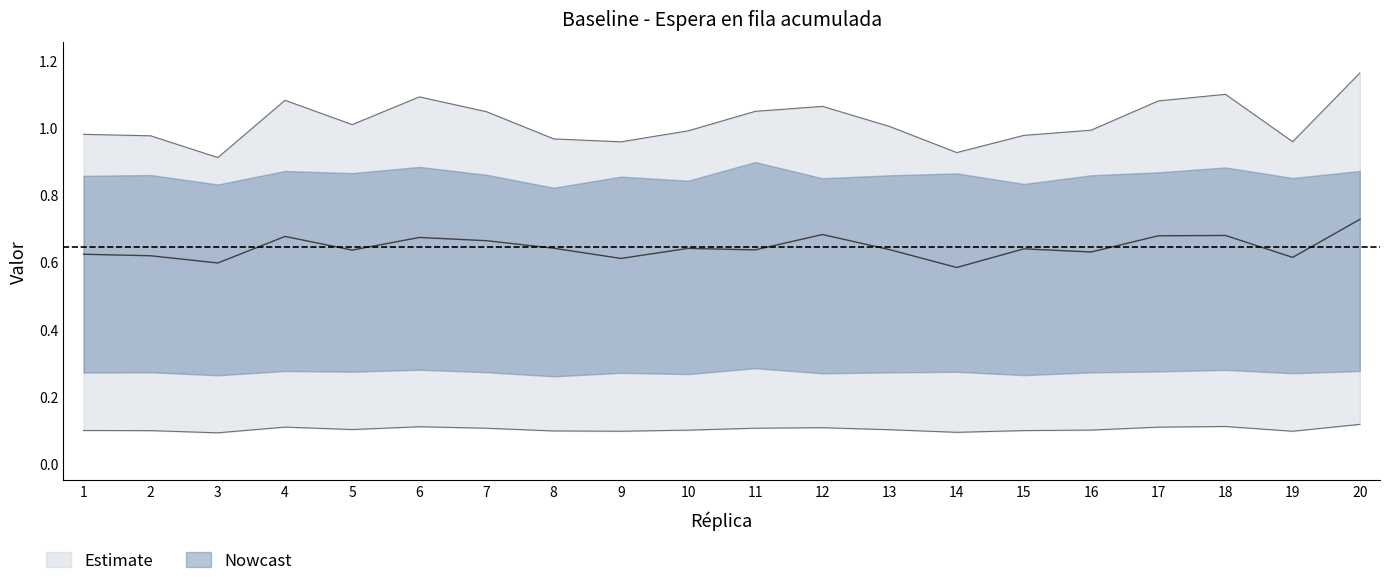

True or false: Valor Maximo has a value of 0.3 at 4.

False